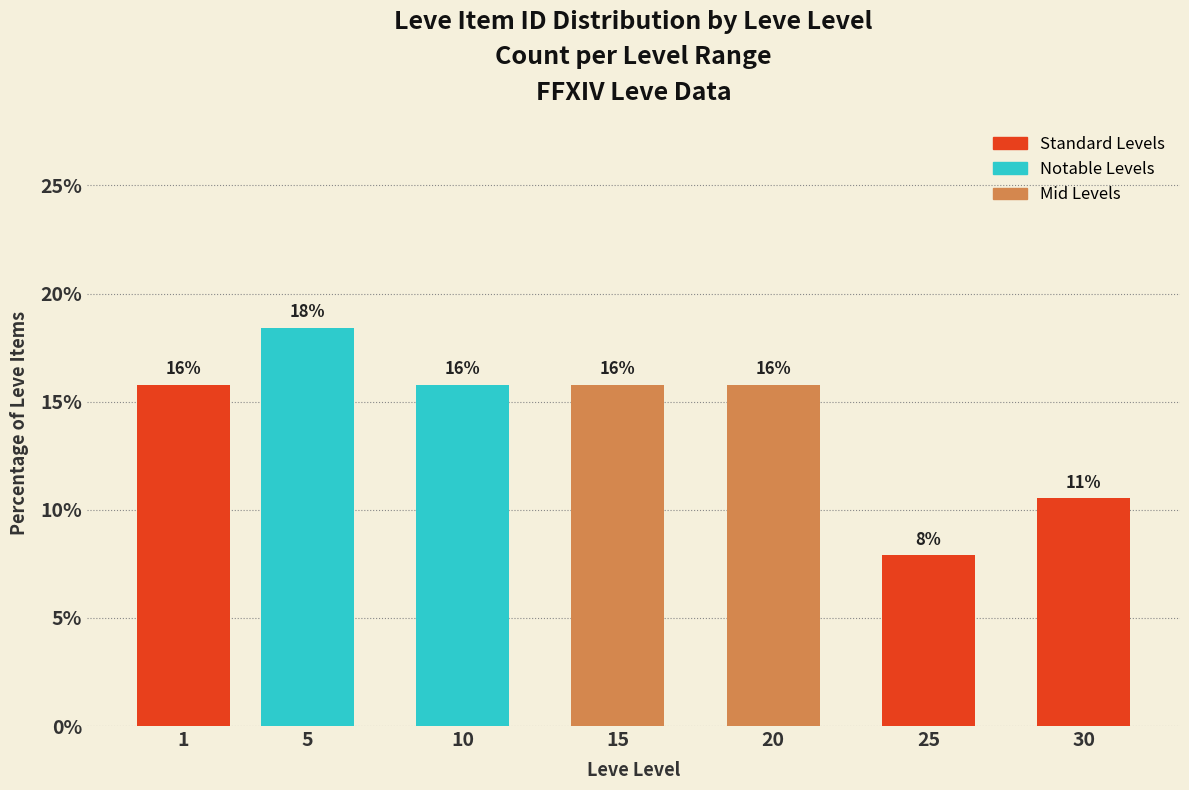

Does the chart contain any negative values?

No